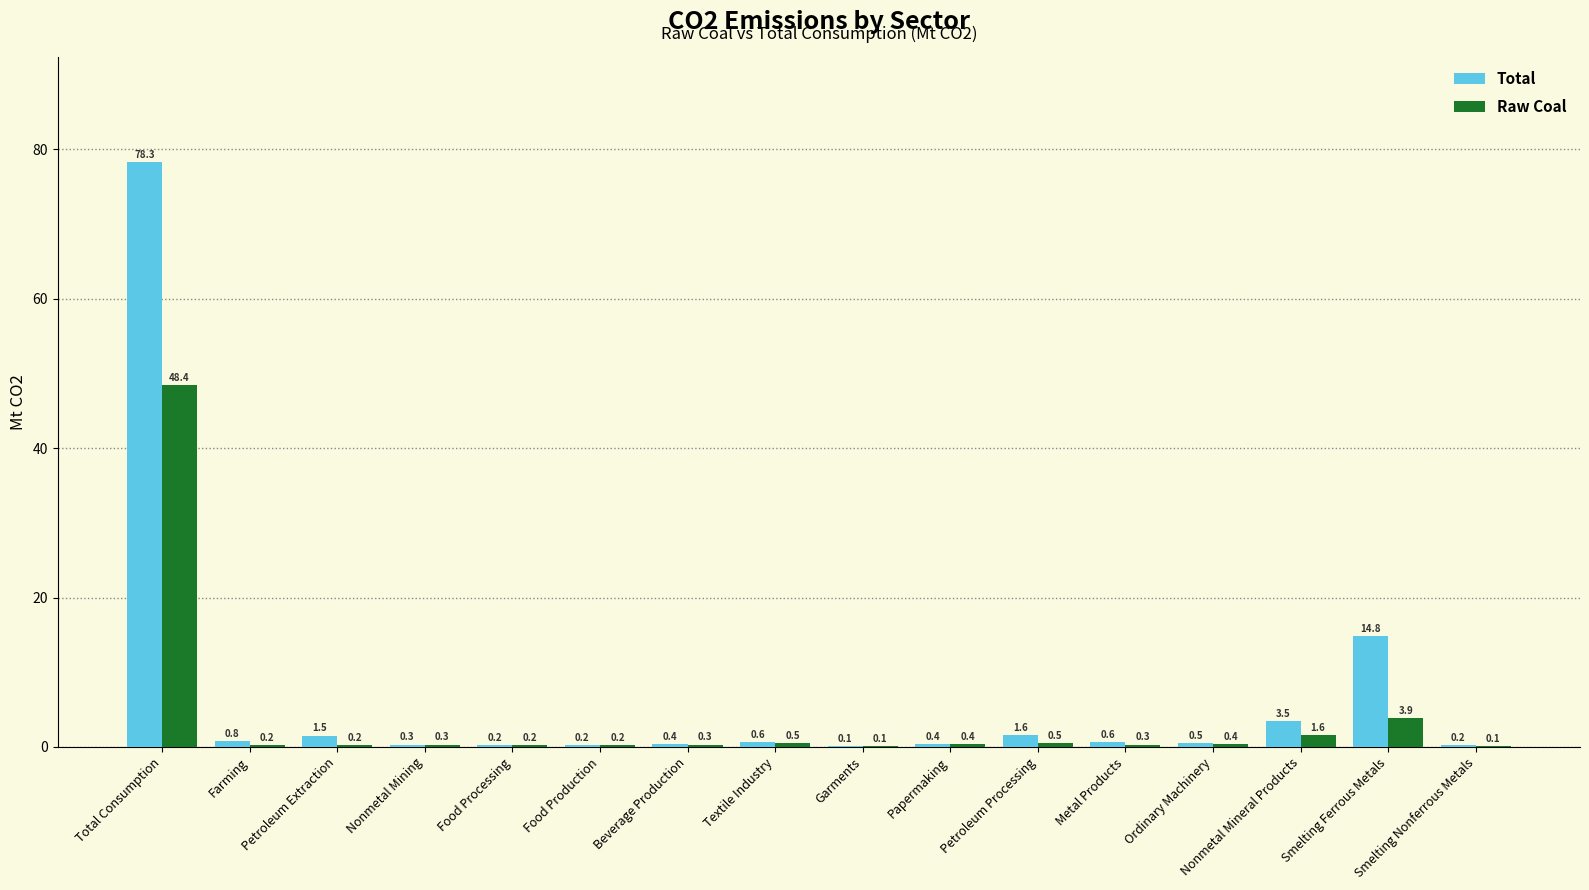

Between Petroleum Processing and Smelting Ferrous Metals, which series saw the biggest shift?

Total